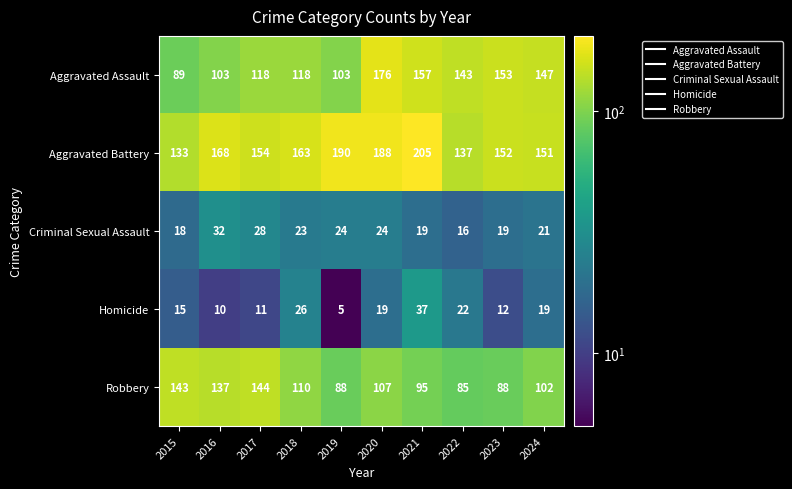

What is the smallest value displayed?

5